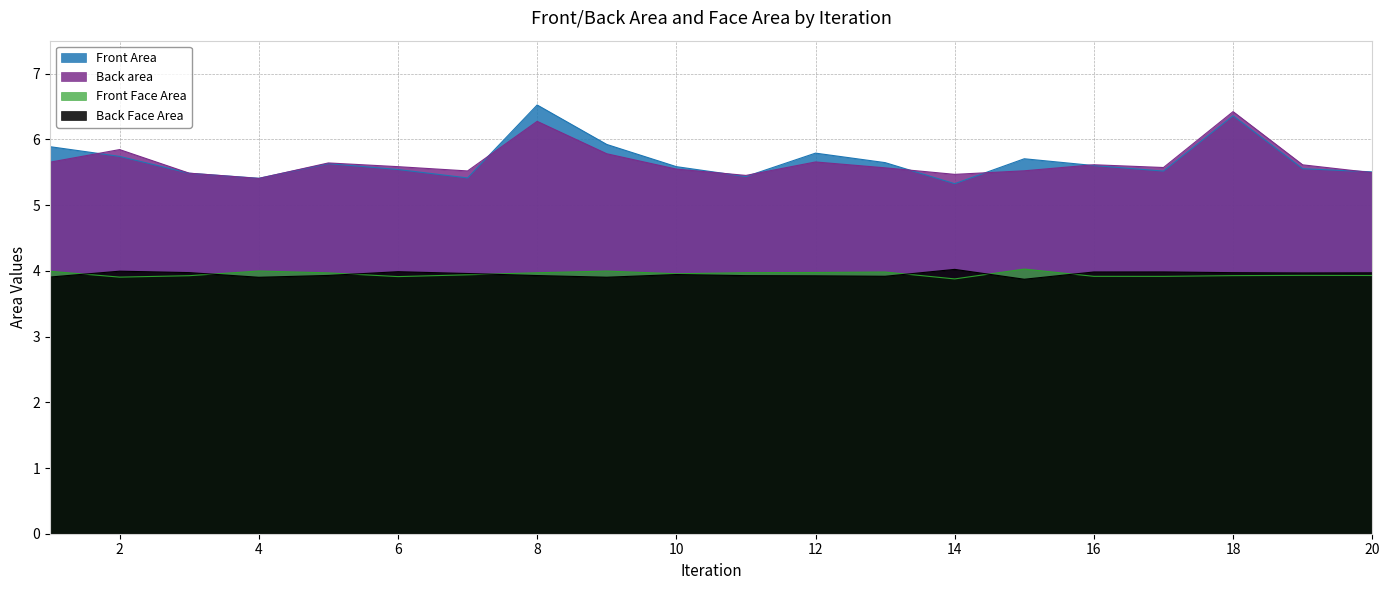

List the series in order of their peak value, lowest first.

Back Face Area, Front Face Area, Back area, Front Area